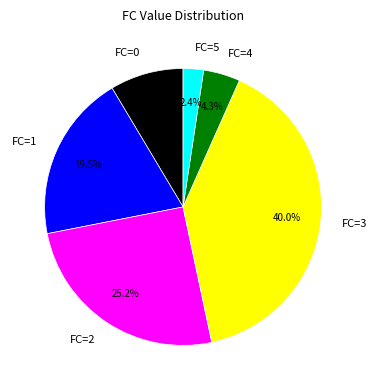

To the nearest percent, what is the difference between the largest and smallest slice percentages?

38%